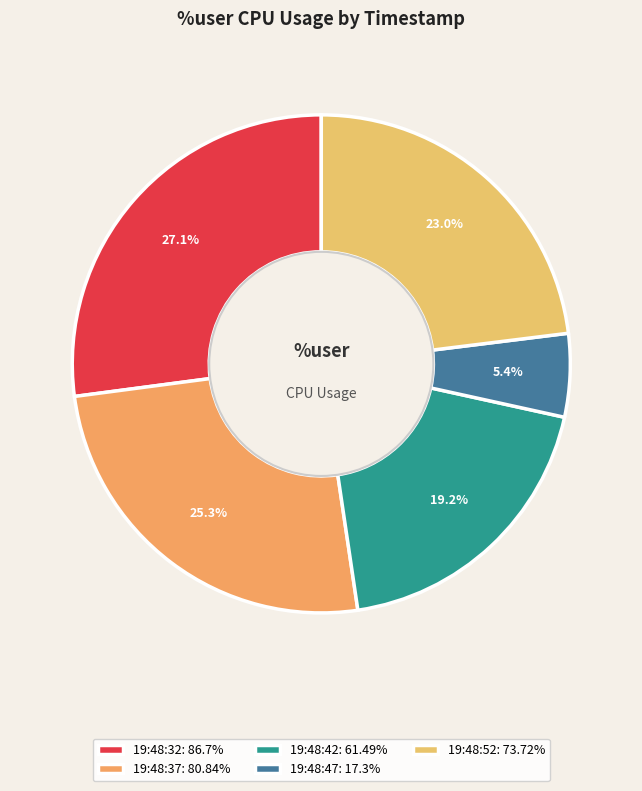

Does any single category account for the majority?

No